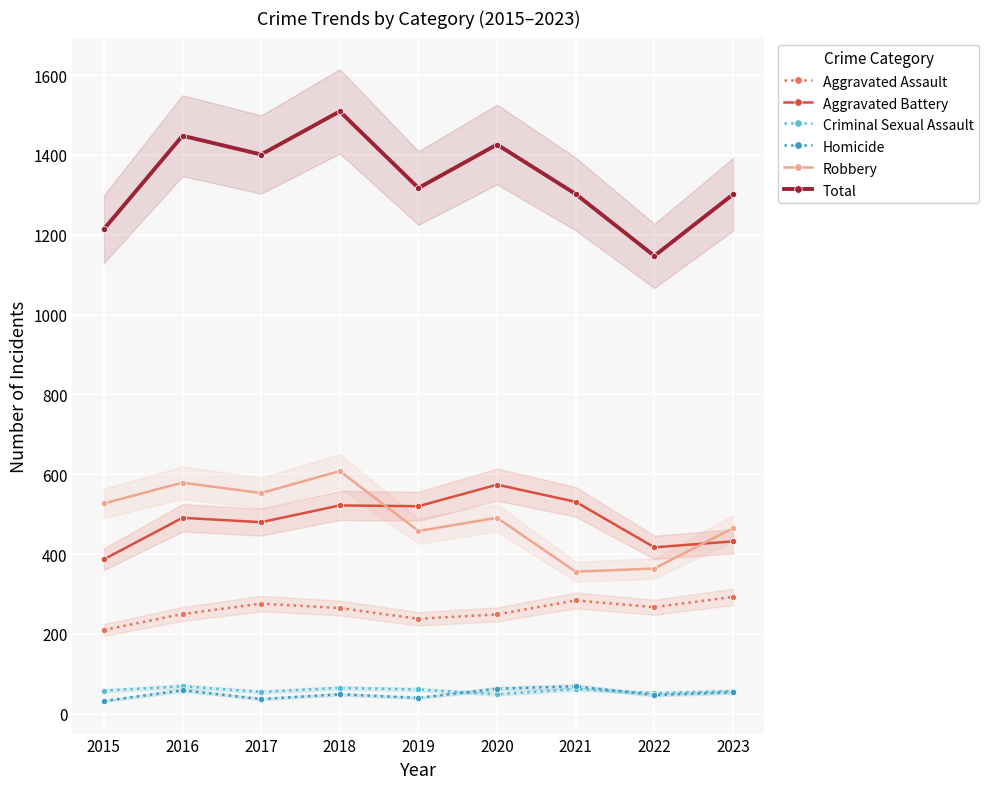

In Total, how many points are higher than both neighbors (excluding endpoints)?

3